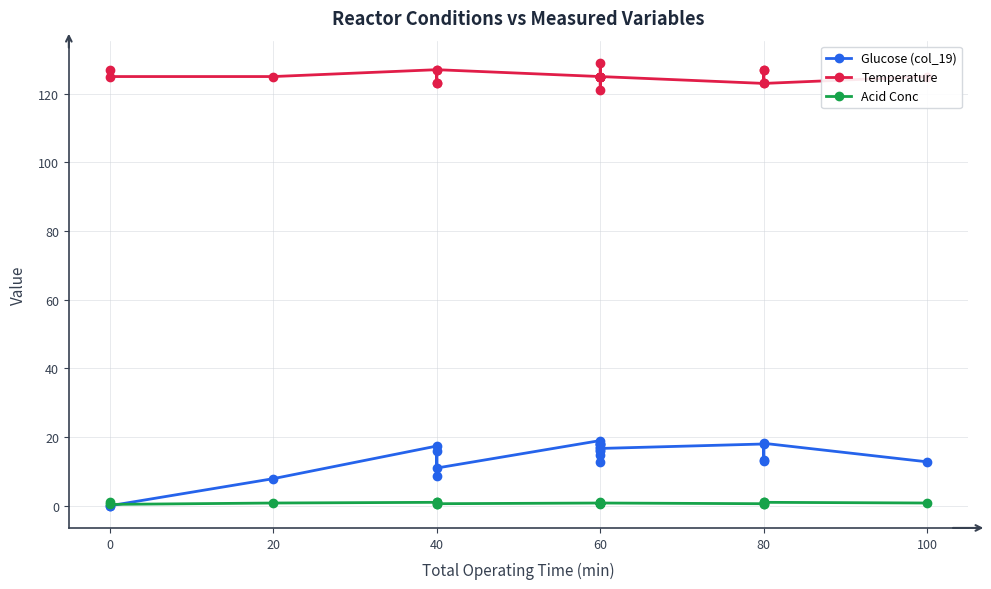

What is the label of the 20th point from the right?

20